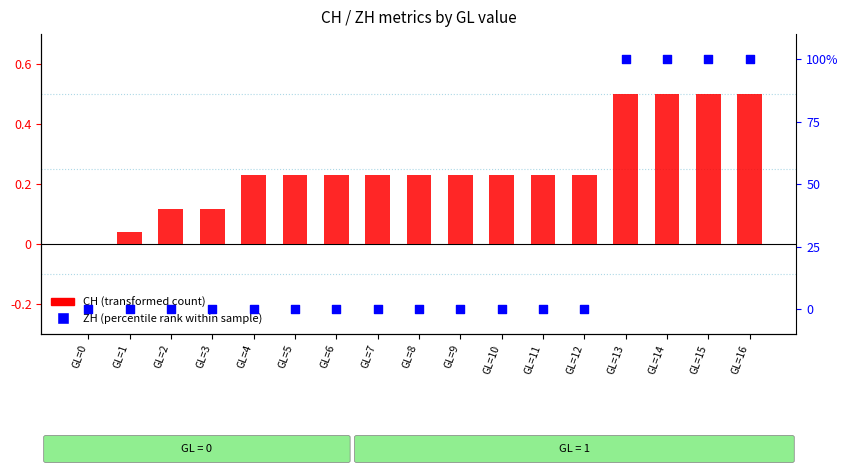

At how many categories does at least one series exceed 60?

4